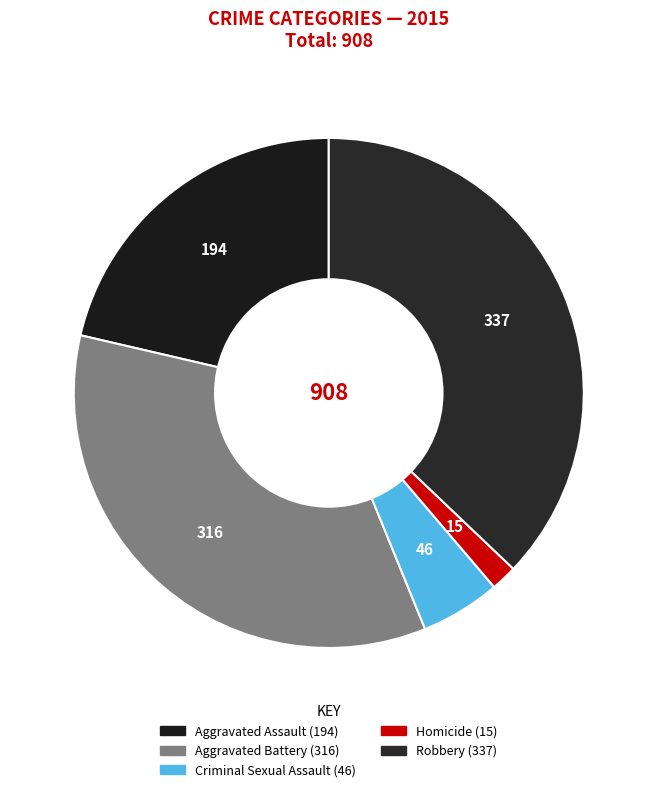

Is the sum of Robbery and Criminal Sexual Assault greater than half?

No